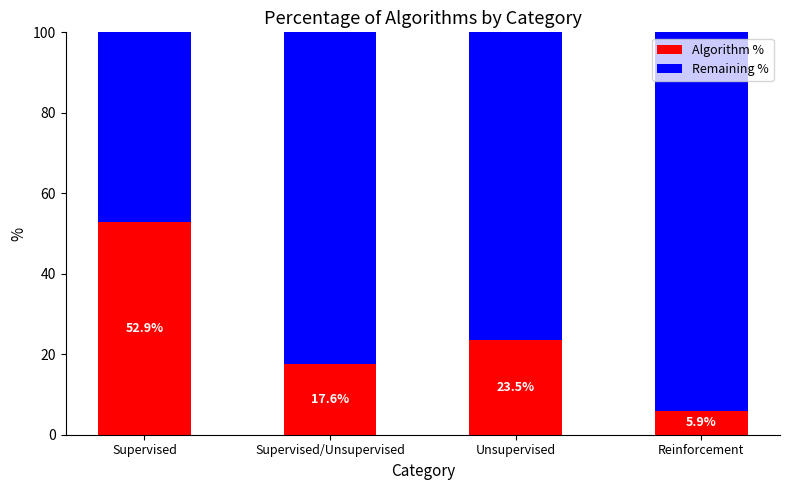

What is the difference between the second highest and minimum values in the Algorithm % series?

17.6